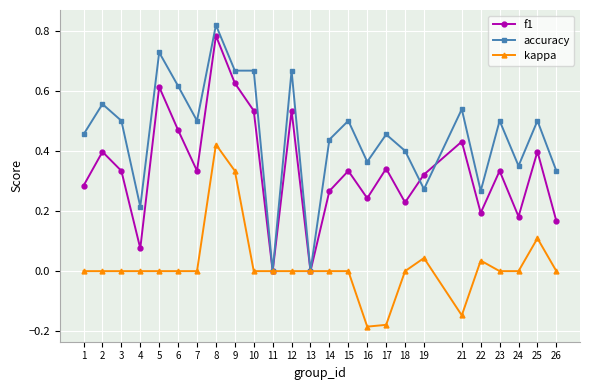

Where is the first local minimum for f1?

4